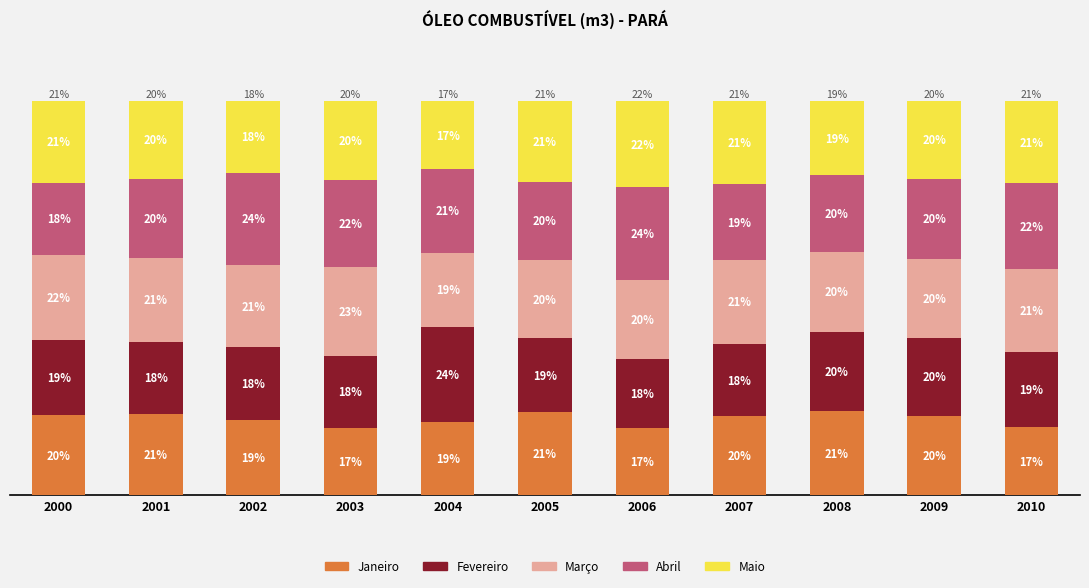

Does the chart contain any negative values?

No